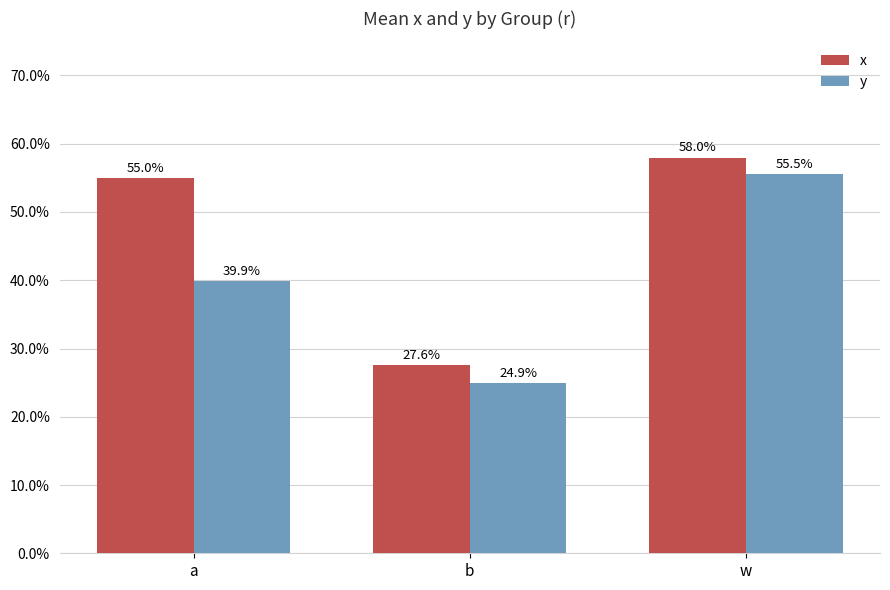

What are all the series names shown in the legend?

x, y